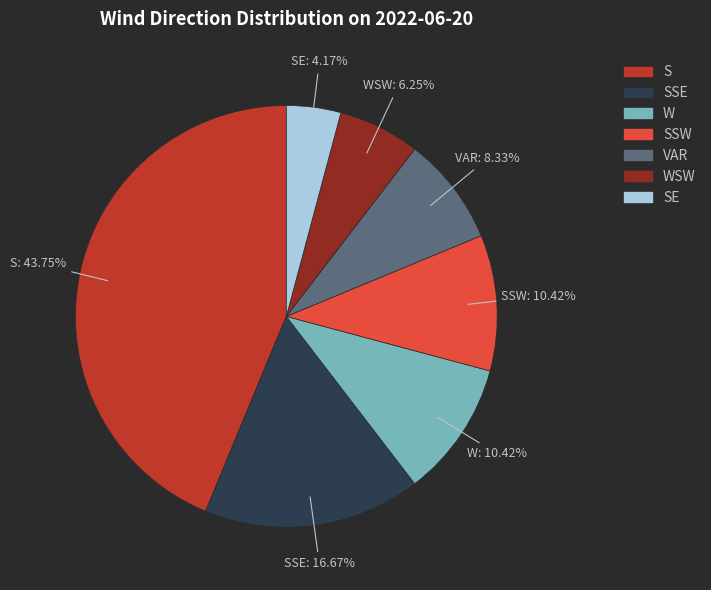

To the nearest percent, what is the difference between the largest and smallest slice percentages?

40%